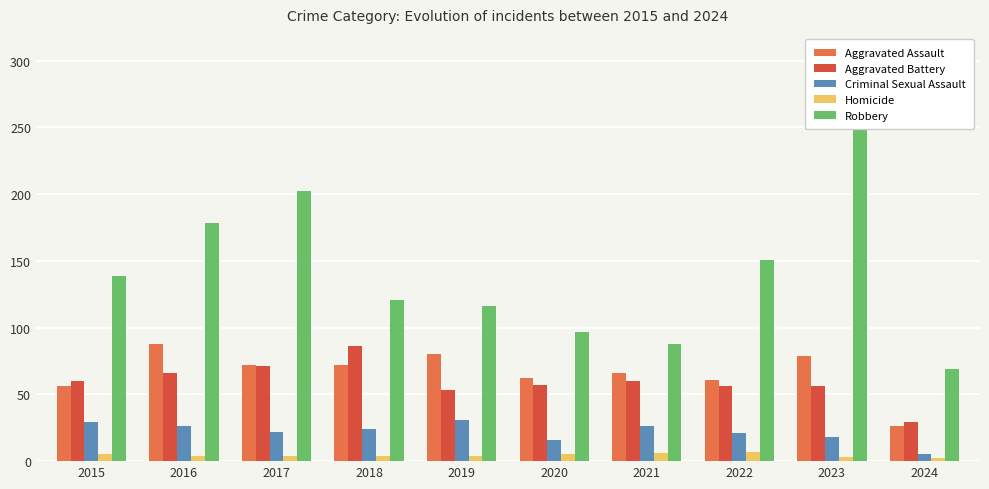

At 2015, list the series in order from largest to smallest.

Robbery, Aggravated Battery, Aggravated Assault, Criminal Sexual Assault, Homicide